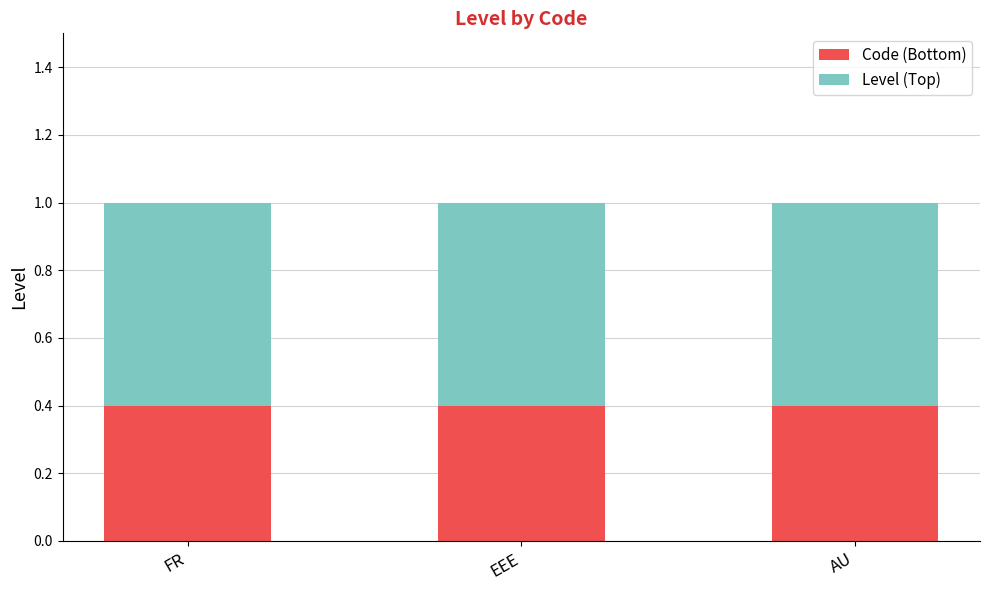

What is the sum of the Code (Bottom) values at AU and EEE?

0.8